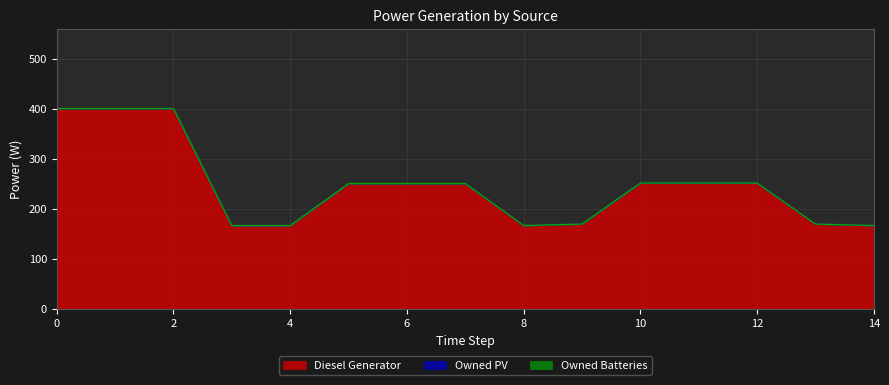

Which series has the widest spread of values?

Diesel Generator